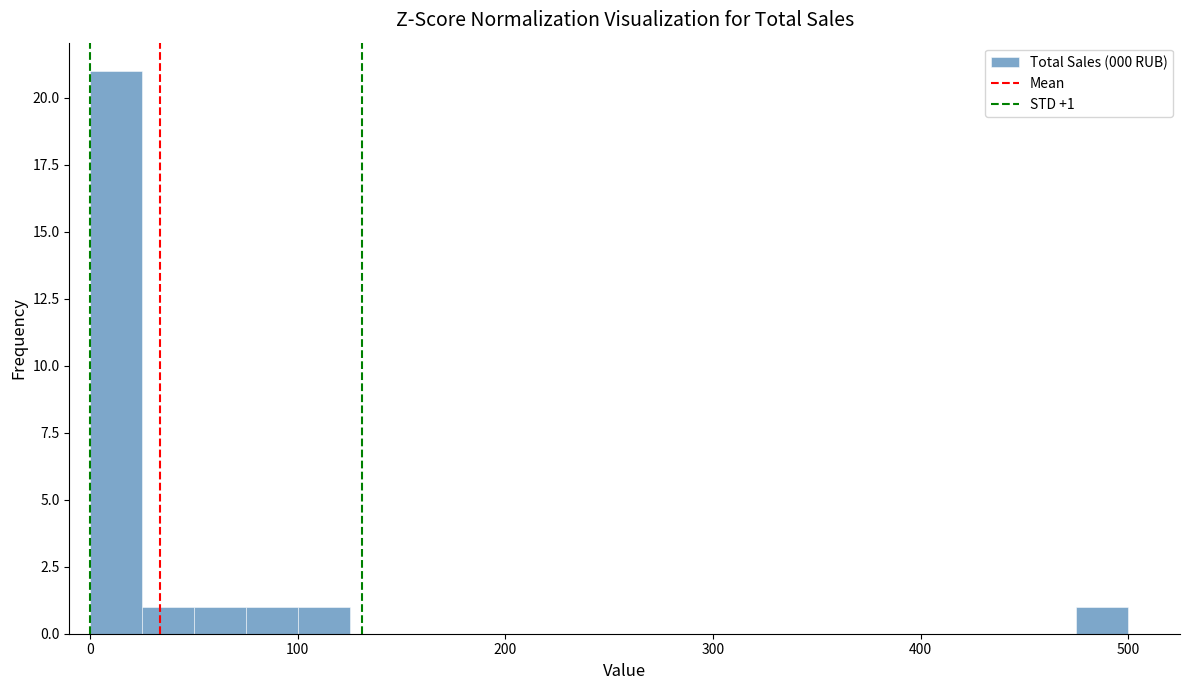

Read against the x-axis, roughly where is the centre of the tallest bar?

10